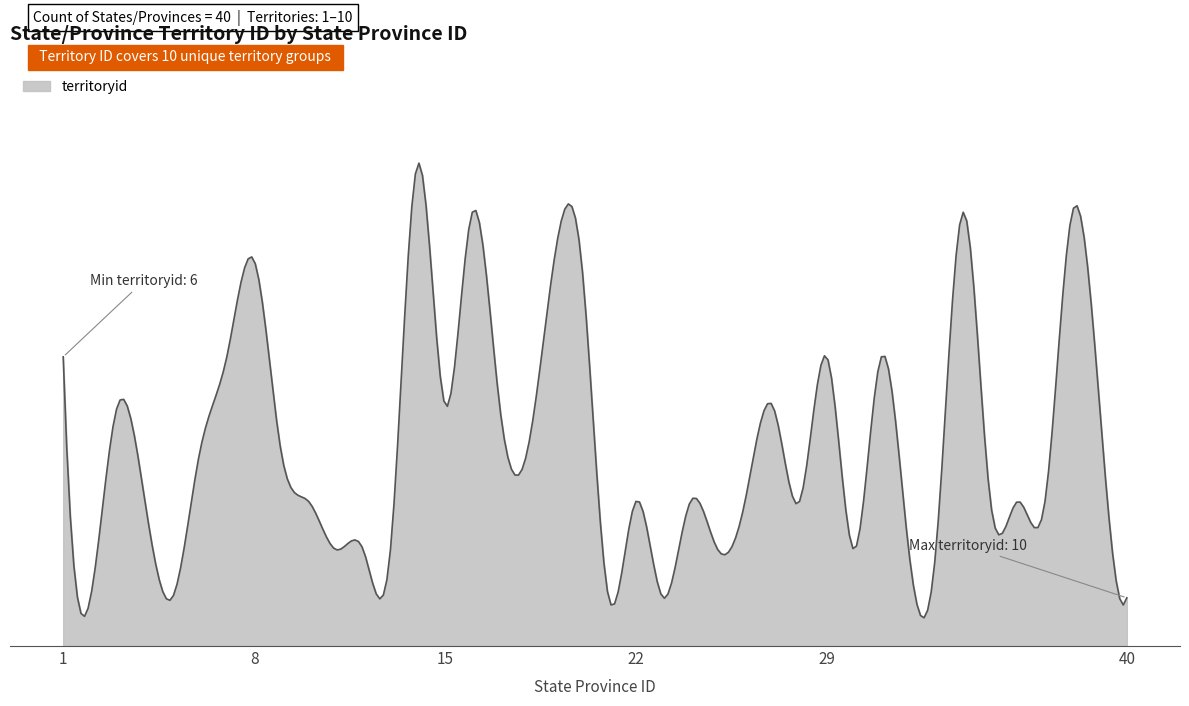

Does the chart have visible grid lines?

No